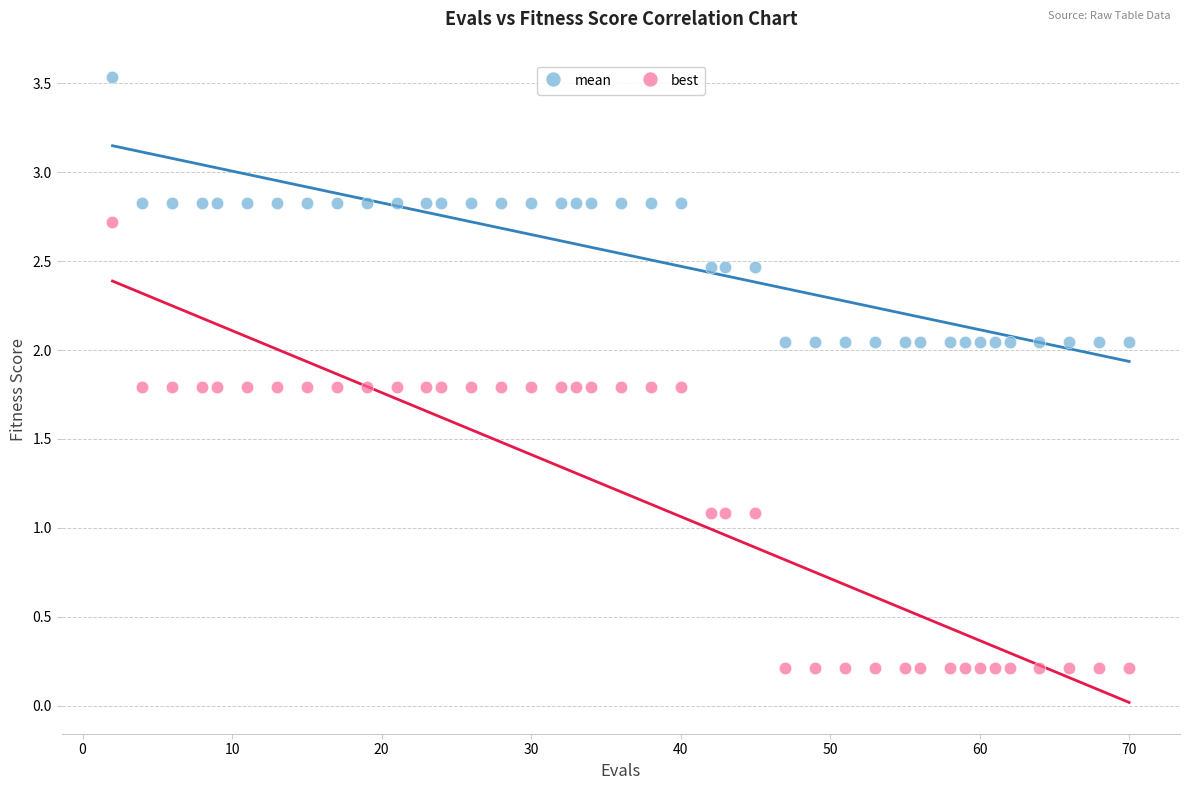

Across all data points, what is the range of X values (max minus min)?

68.0